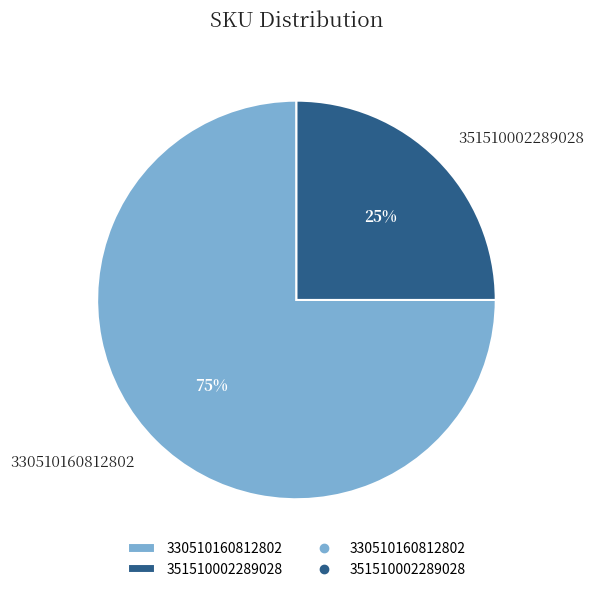

Is there any slice that represents more than half of the pie?

Yes